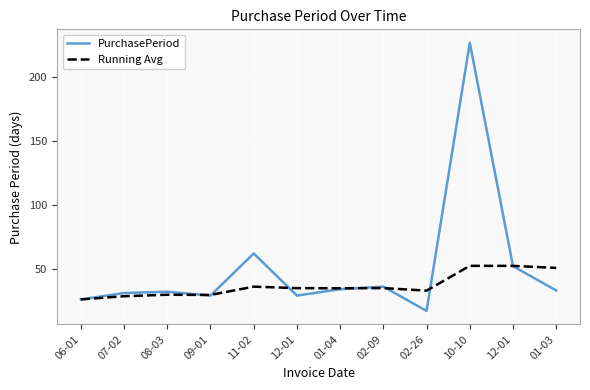

How many lines are shown in the chart?

2